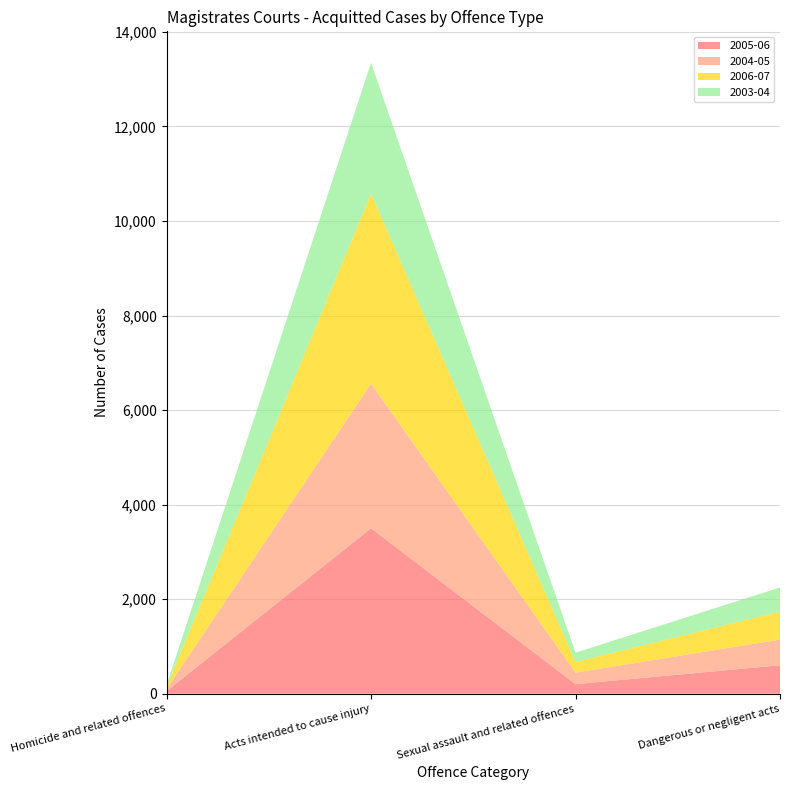

Reading left to right, what are all the values shown in this chart?

2005-06: 54	3499	202	602
2004-05: 45	3062	244	543
2006-07: 48	4021	225	592
2003-04: 33	2763	196	510